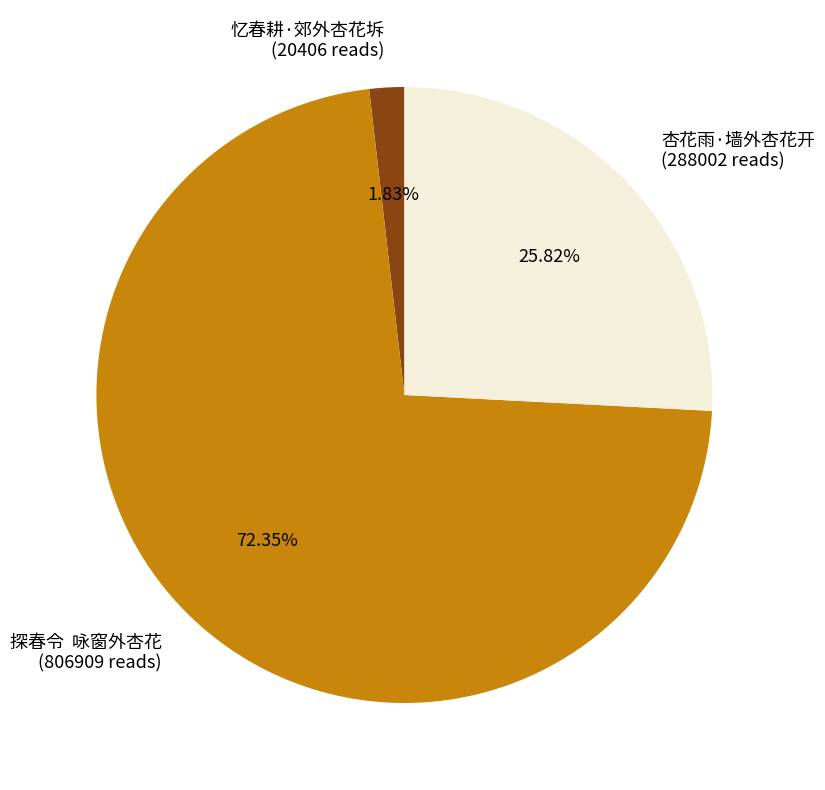

What is the largest slice in the pie chart?

探春令 咏窗外杏花